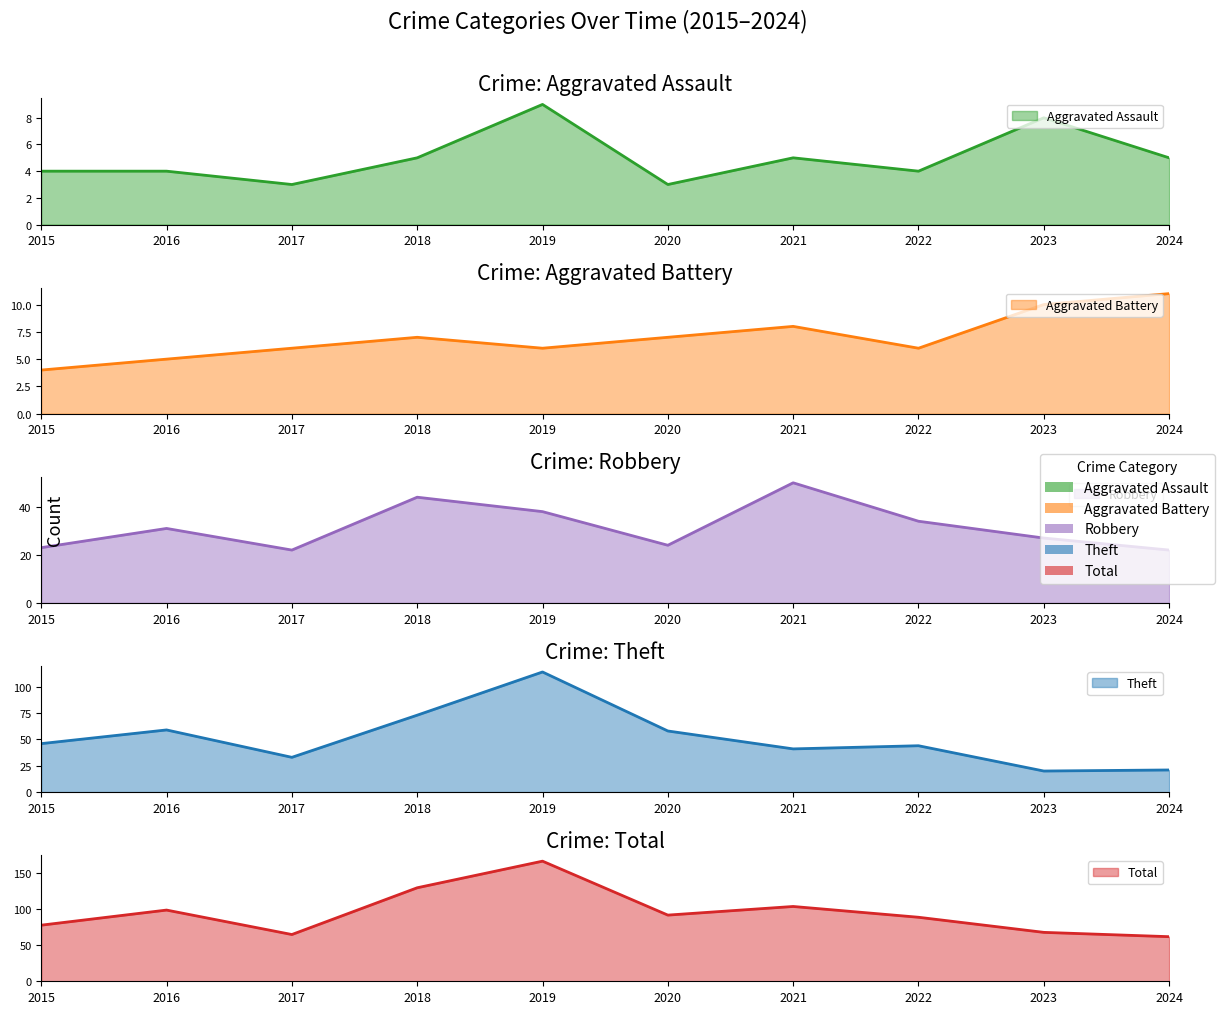

What is the value of the Theft point at the 6th from the left?

58